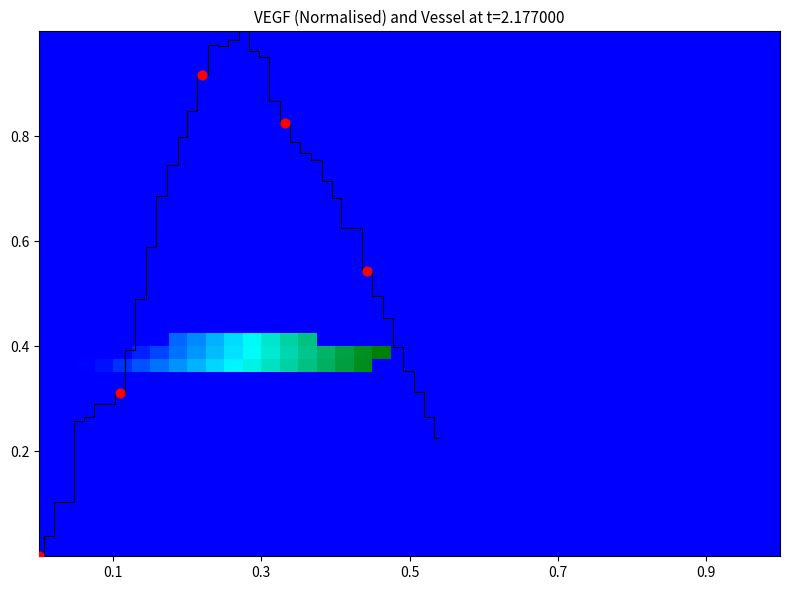

The y_values series shows 0.4 at 26. True or false?

True